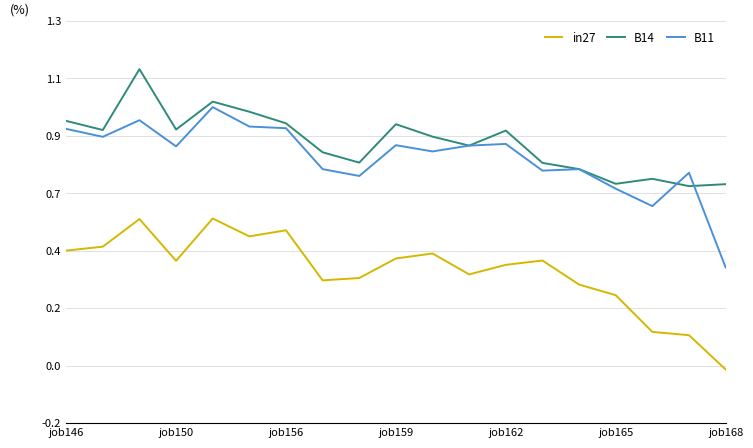

At how many categories does at least one series exceed 0?

19